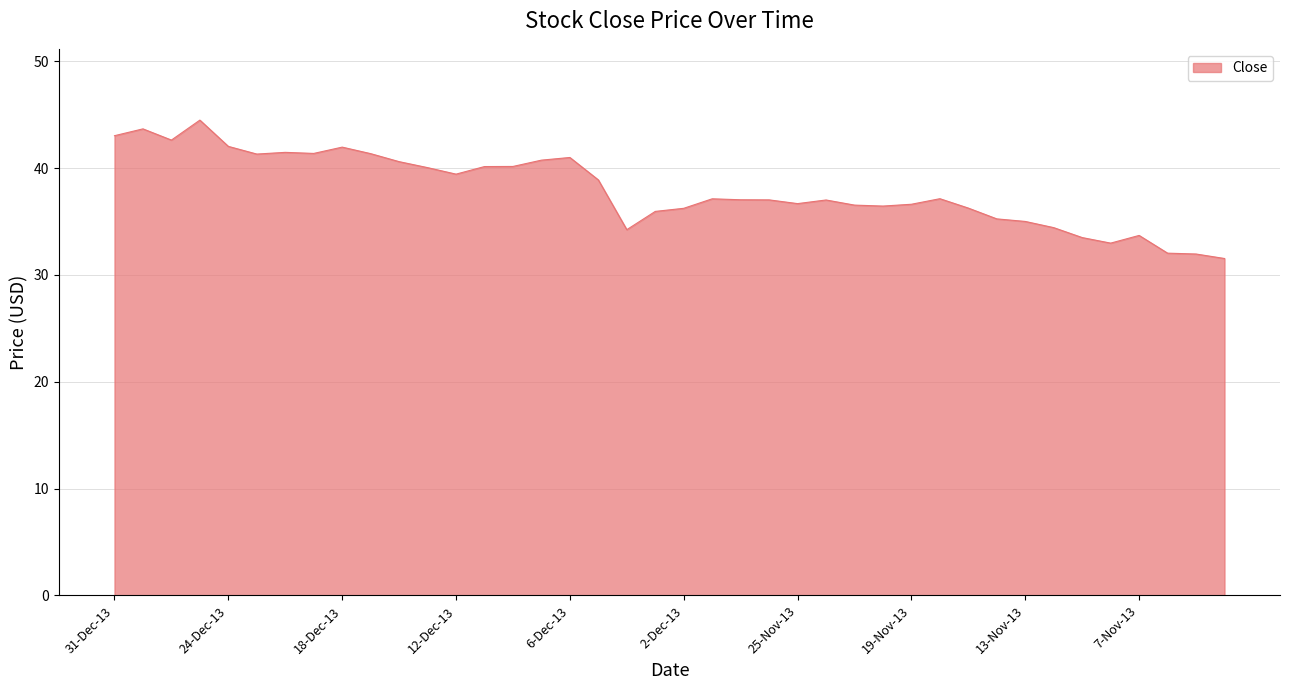

What is the sum of all values?

1519.2